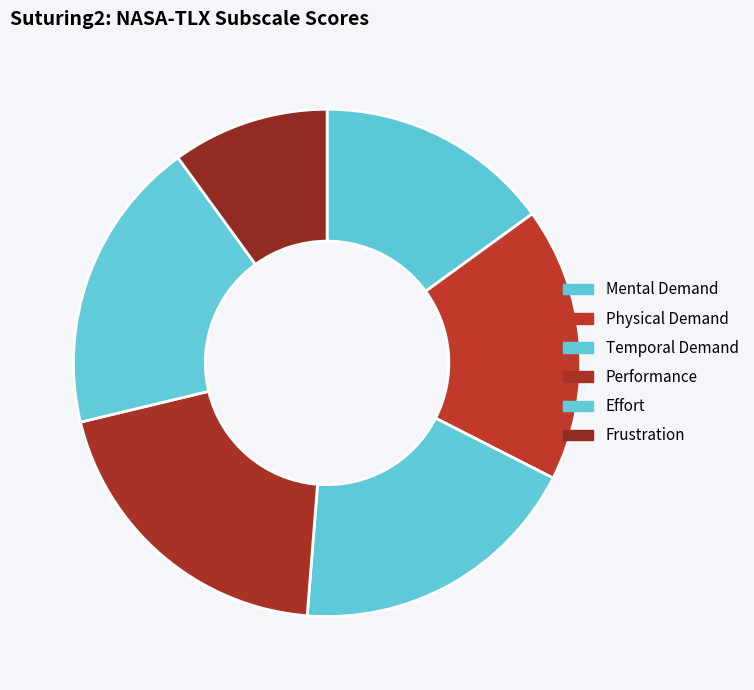

How many slices are in this pie chart?

6